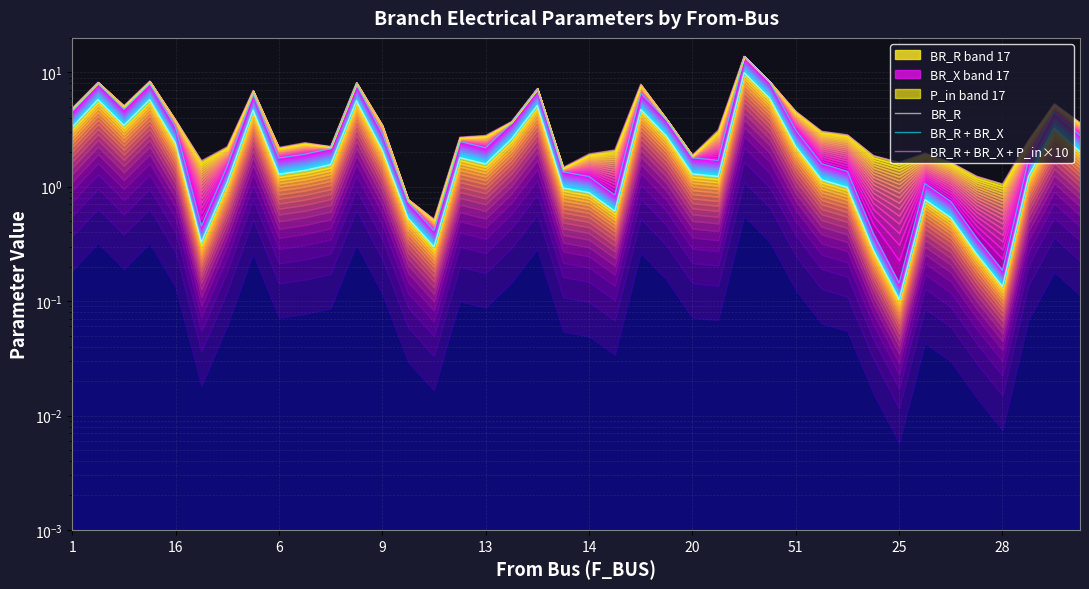

Where does the BR_R + BR_X series first go above 2?

1